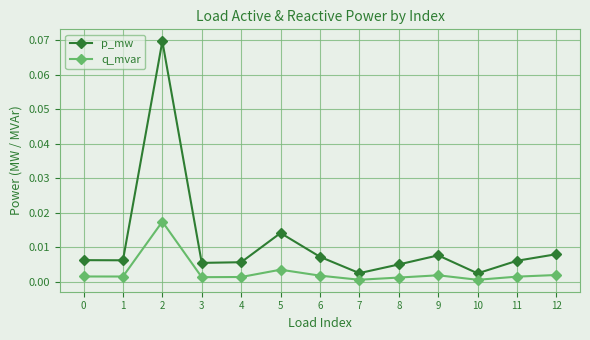

The q_mvar series shows 0.0 at 0. True or false?

True